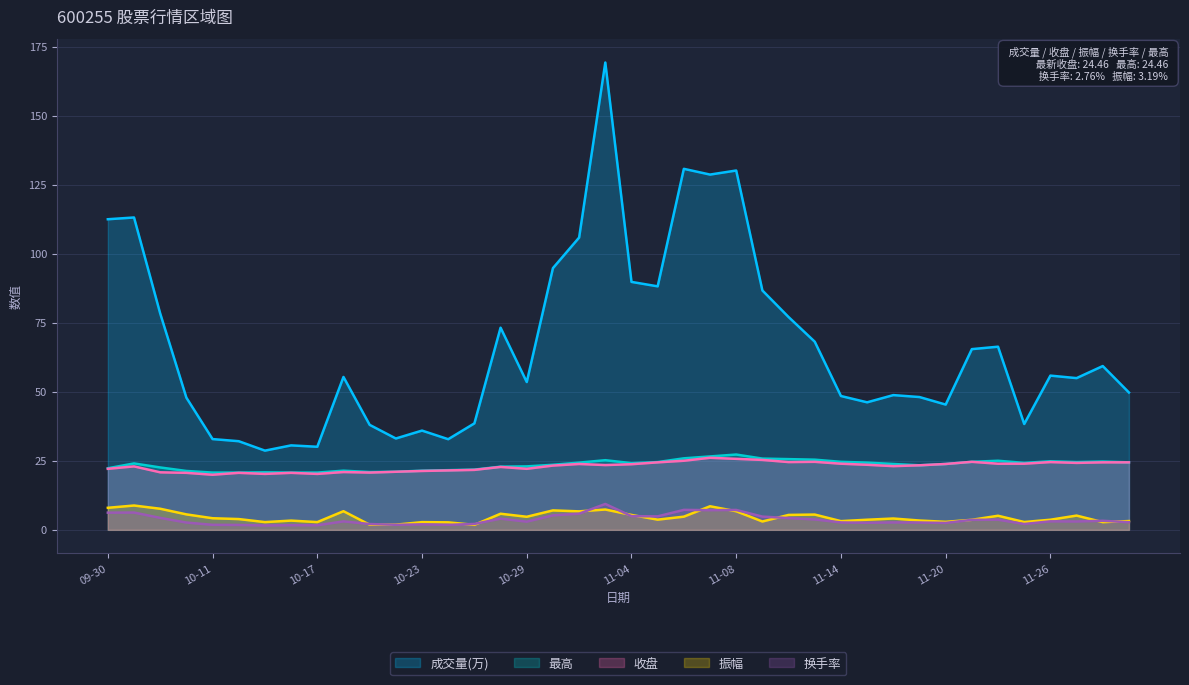

How many data points in 成交量(万) are less than 55?

20